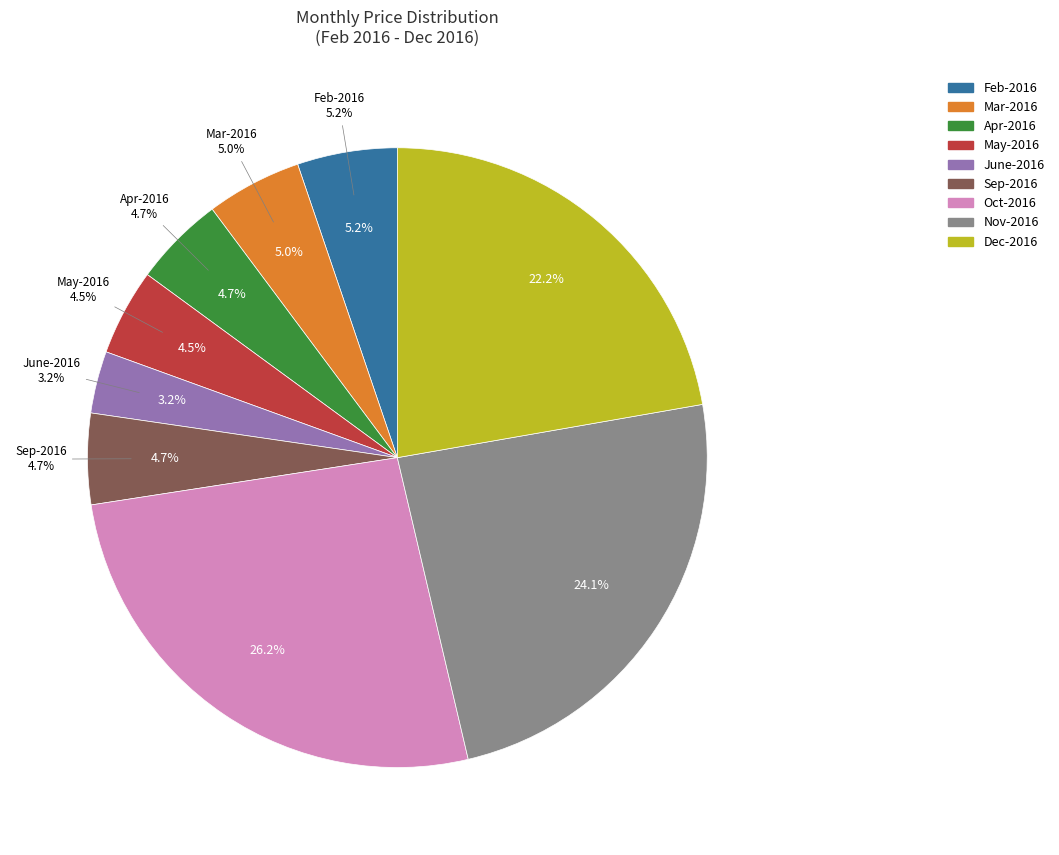

Is it true that Dec-2016 is 15% of the pie?

False